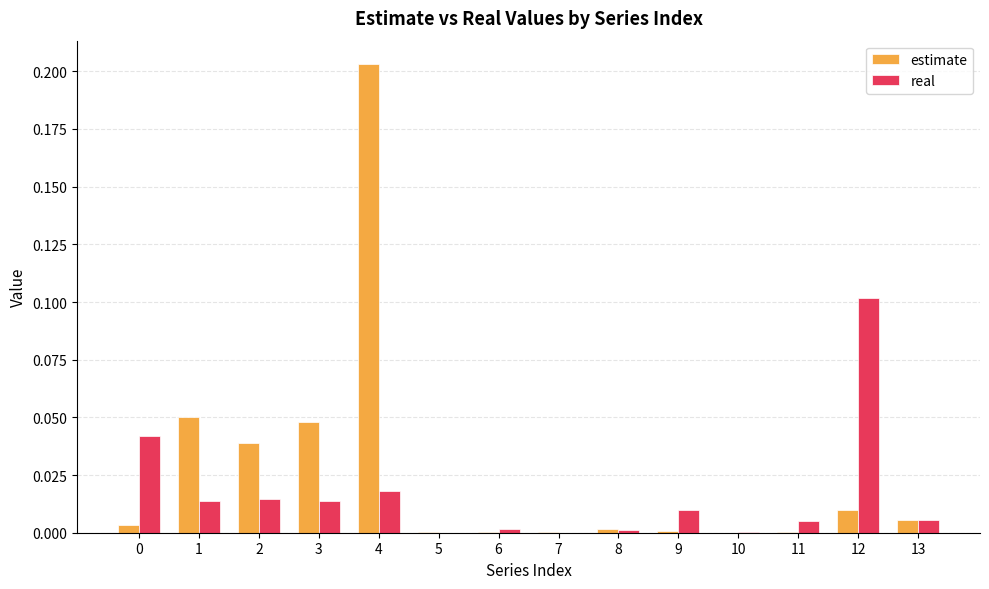

What are all the series names shown in the legend?

estimate, real